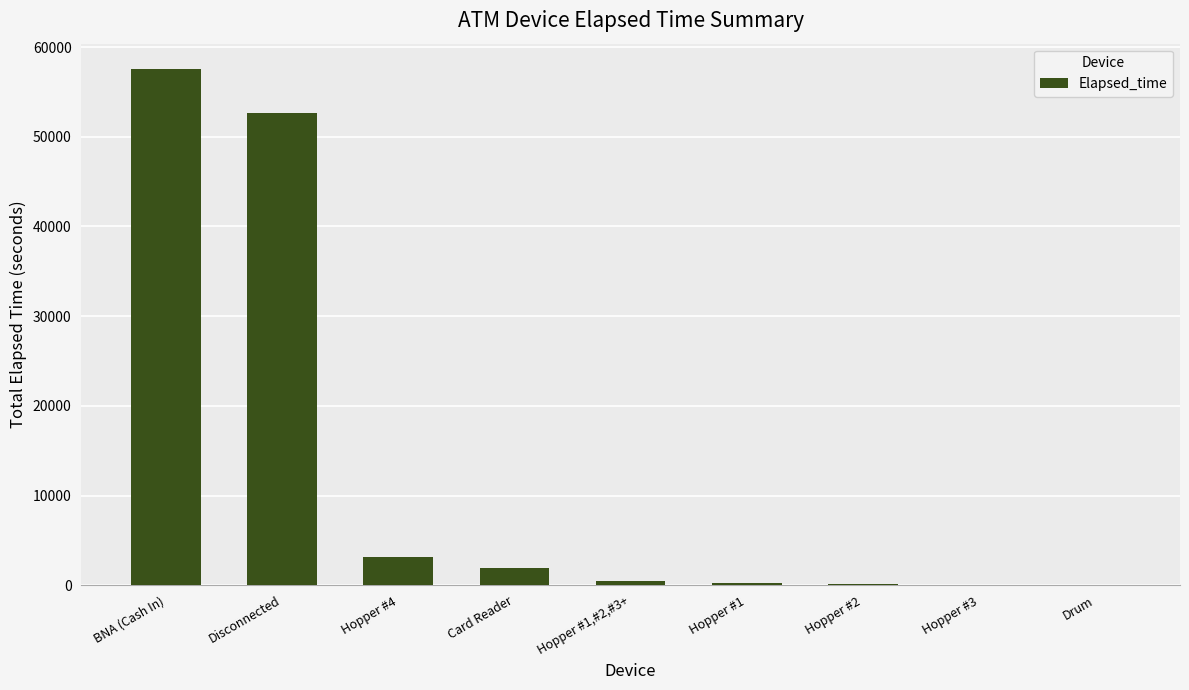

Which label corresponds to the largest value in the chart?

BNA (Cash In)